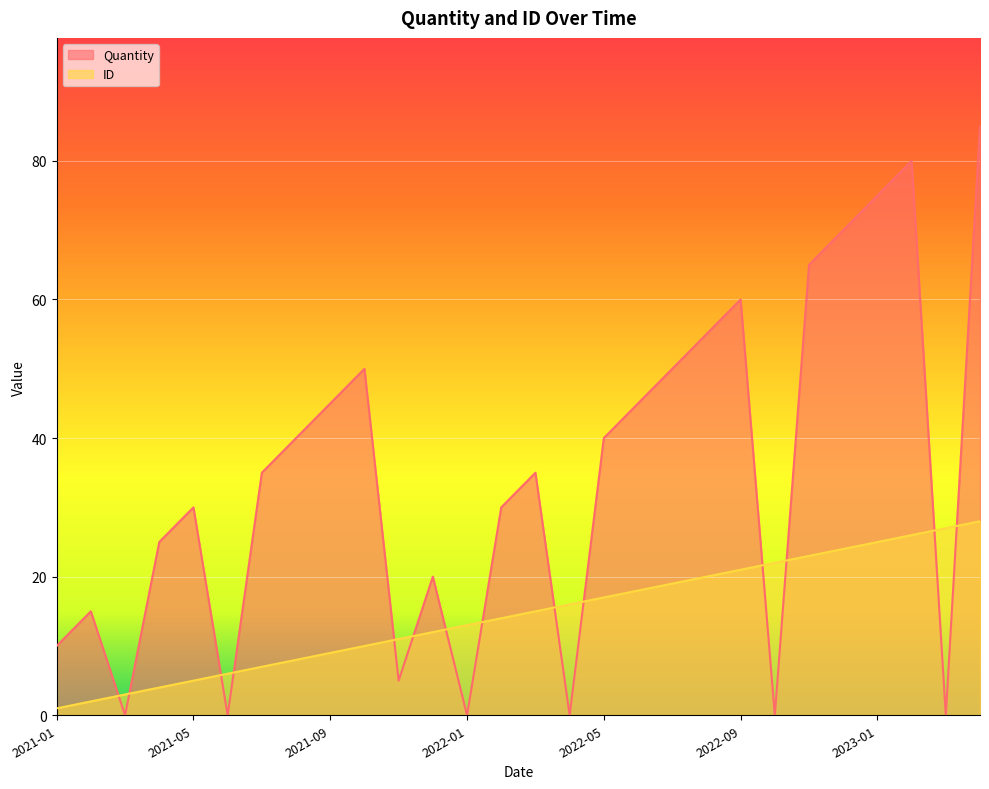

What is the sum of all ID values?

406